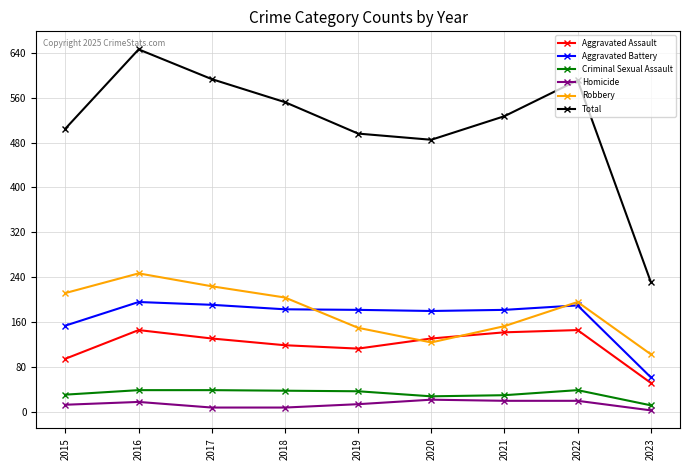

At which label does Aggravated Assault reach its minimum?

2023